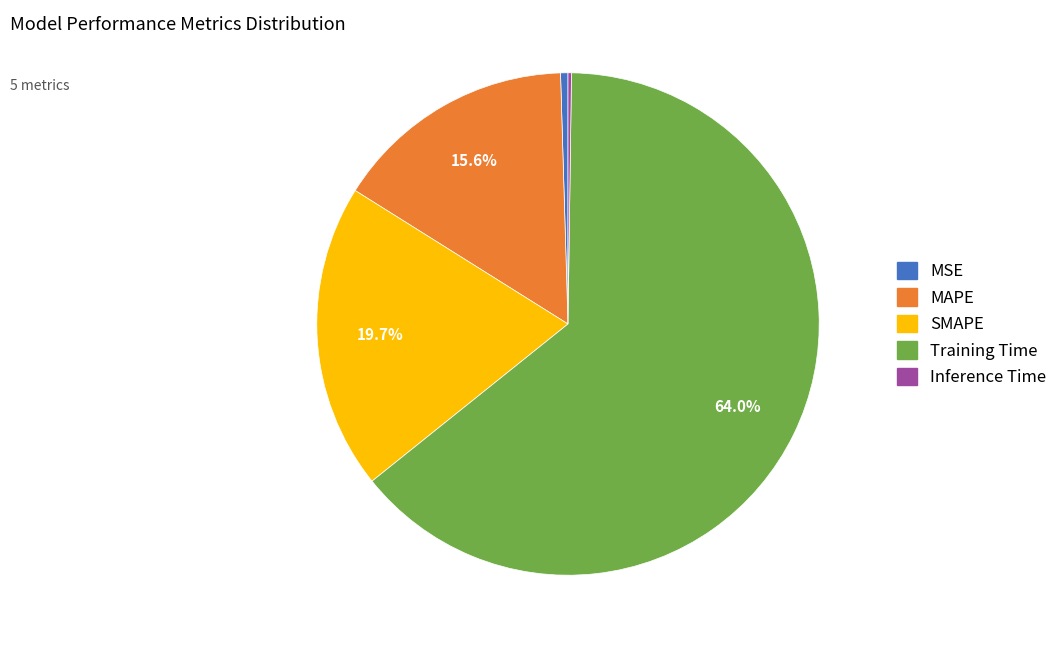

Which slice represents more than half of the pie?

Training Time